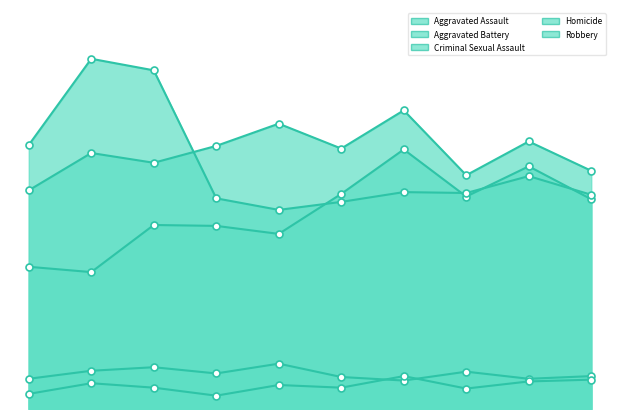

What is the total value across all series at 2024?

815